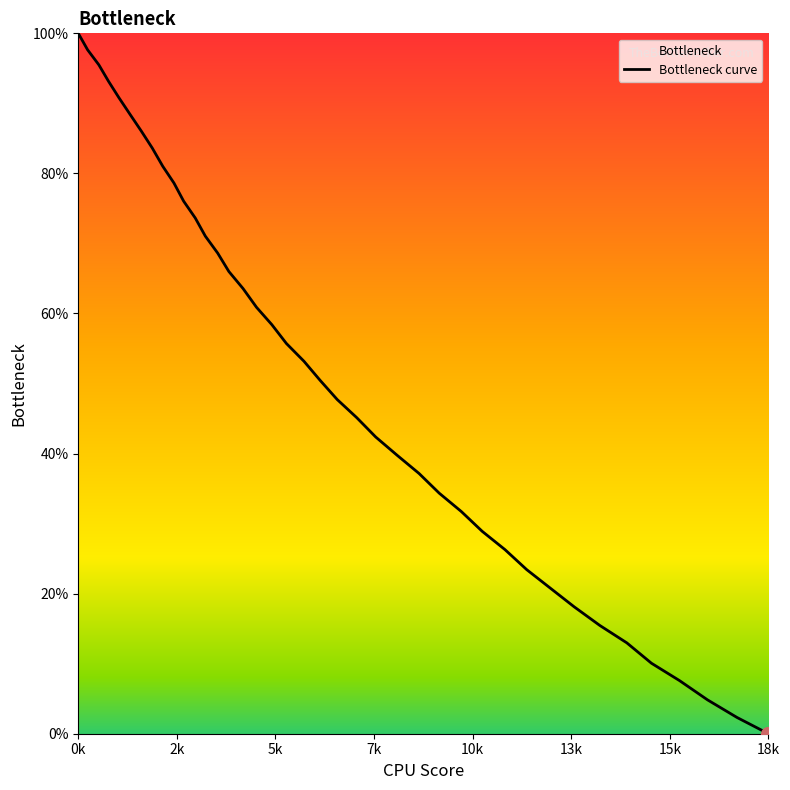

Which category has the lowest value across all series?

18k